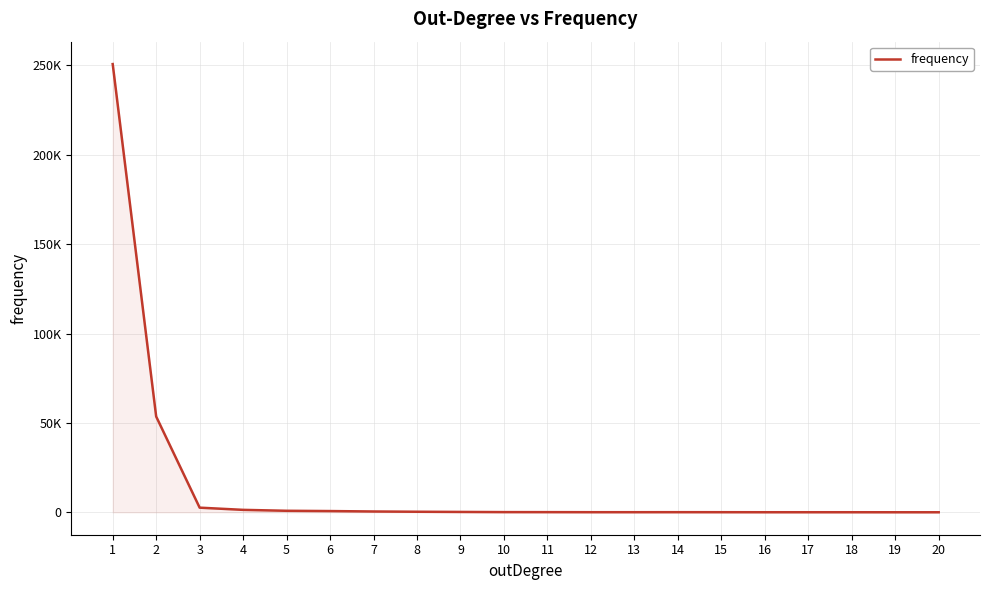

Is this an area chart (filled region under the line)?

Yes